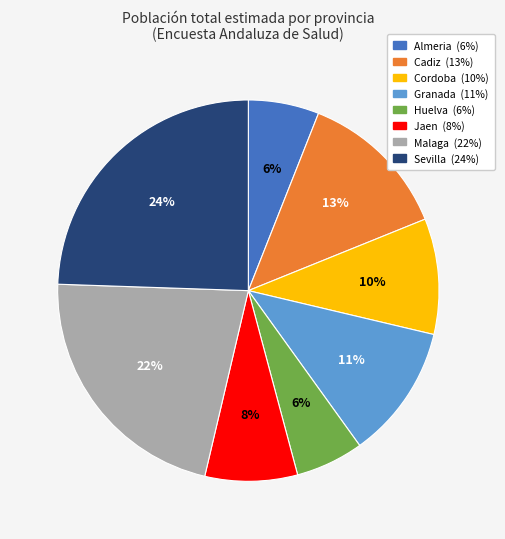

To the nearest percent, what percentage of the pie is Malaga?

22%